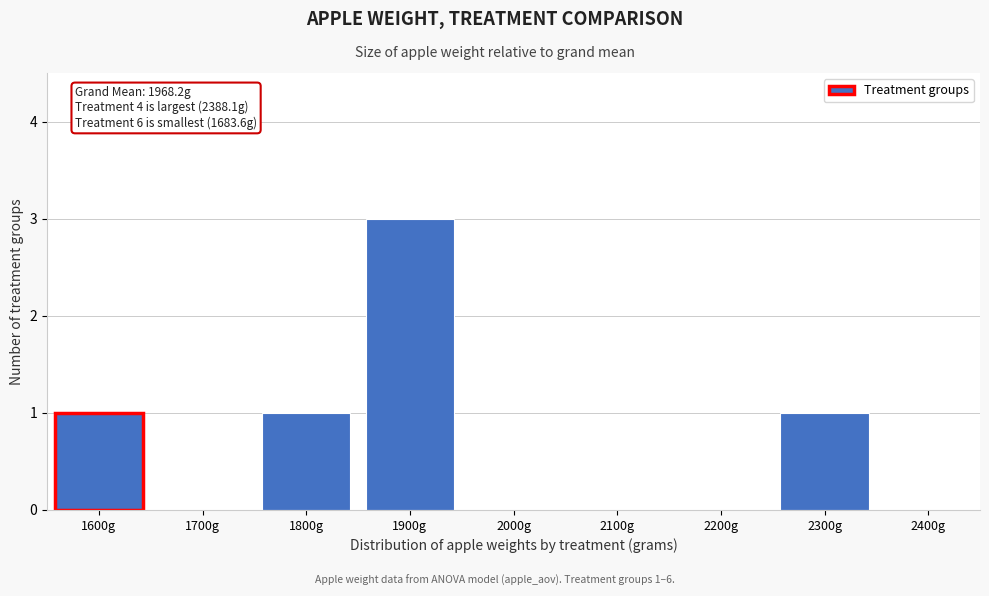

Reading right to left, extract all data points from this chart.

2400g=0	2300g=1	2200g=0	2100g=0	2000g=0	1900g=3	1800g=1	1700g=0	1600g=1